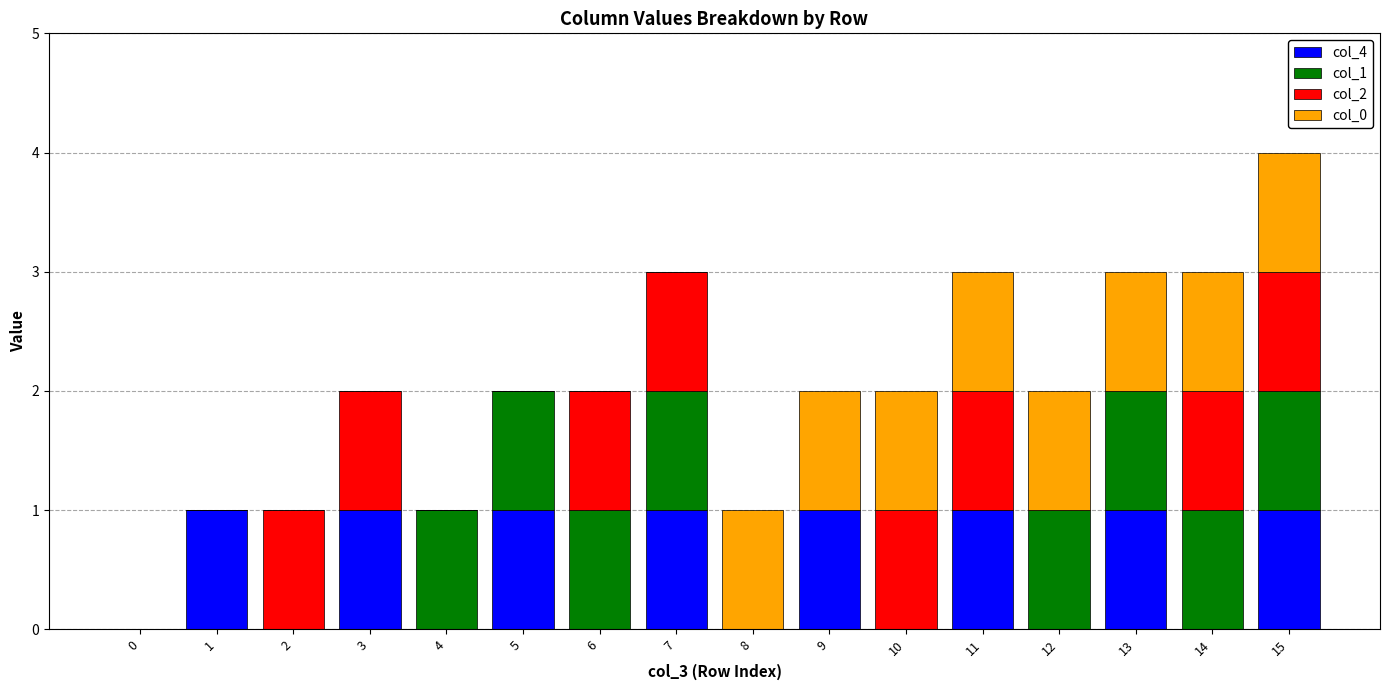

At which category is the sum across all series the highest?

15